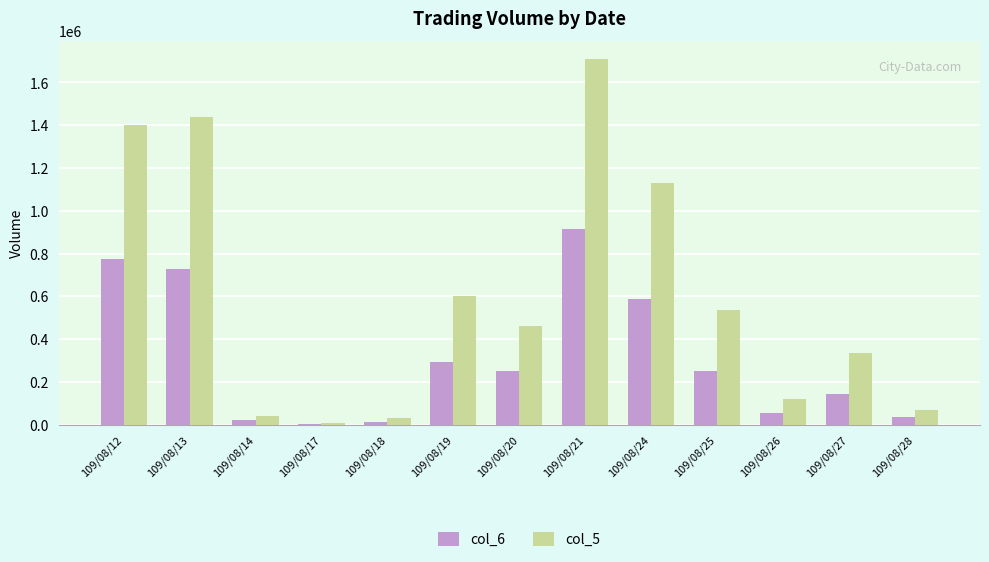

At which label is col_5 closest to 859000?

109/08/19